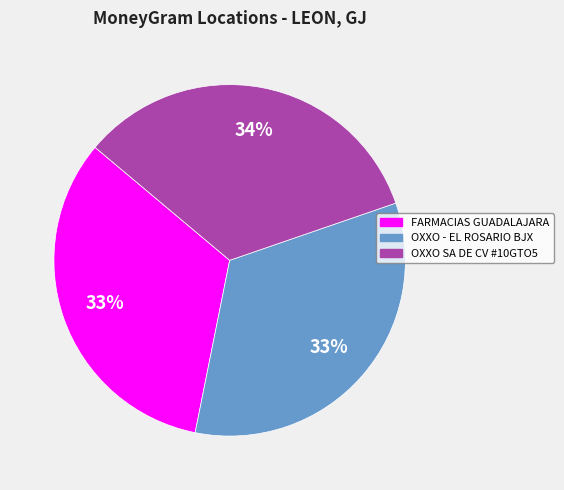

To the nearest percent, what is the difference between the largest and smallest slice percentages?

1%